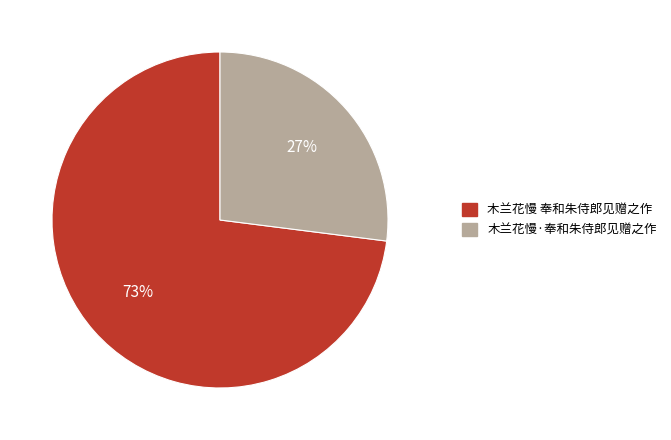

The 木兰花慢·奉和朱侍郎见赠之作 slice represents 27% of the pie. True or false?

True